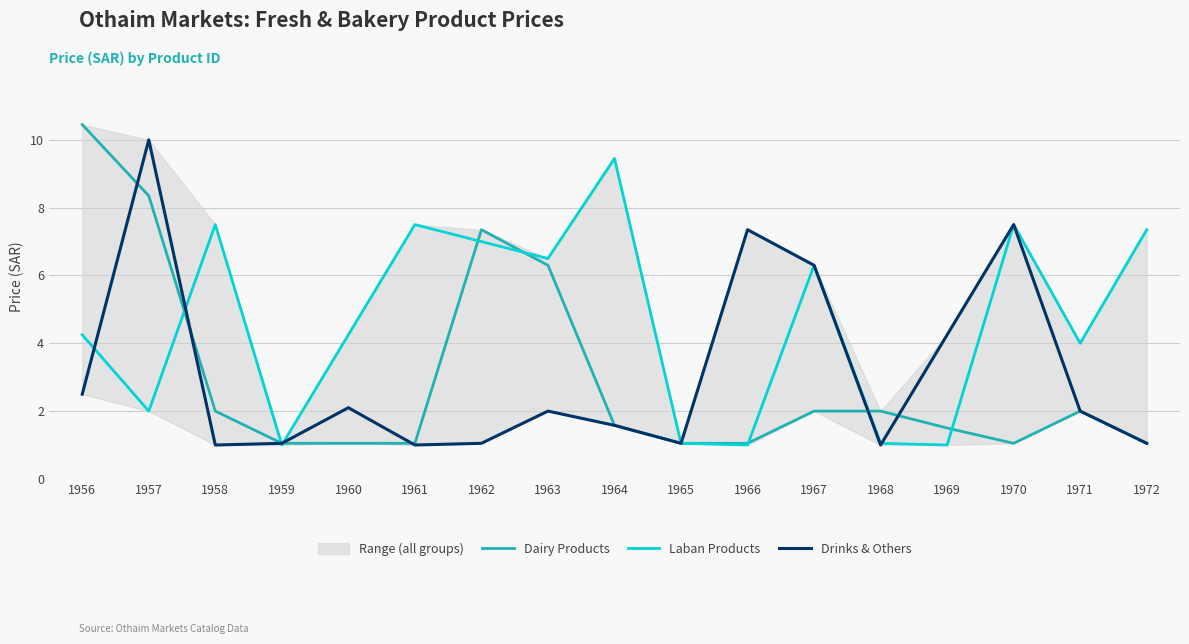

Reading left to right, extract all data points from this chart.

Dairy Products: 1956=10.4	1957=8.3	1958=2.0	1959=1.1	1960=1.1	1961=1.1	1962=7.3	1963=6.3	1964=1.6	1965=1.1	1966=1.1	1967=2.0	1968=2.0	1969=1.5	1970=1.1	1971=2.0	1972=1.1
Laban Products: 1956=4.2	1957=2.0	1958=7.5	1959=1.0	1960=4.2	1961=7.5	1962=7.0	1963=6.5	1964=9.4	1965=1.1	1966=1.0	1967=6.3	1968=1.1	1969=1.0	1970=7.5	1971=4.0	1972=7.3
Drinks & Others: 1956=2.5	1957=10.0	1958=1.0	1959=1.1	1960=2.1	1961=1.0	1962=1.1	1963=2.0	1964=1.6	1965=1.1	1966=7.3	1967=6.3	1968=1.0	1969=4.2	1970=7.5	1971=2.0	1972=1.1